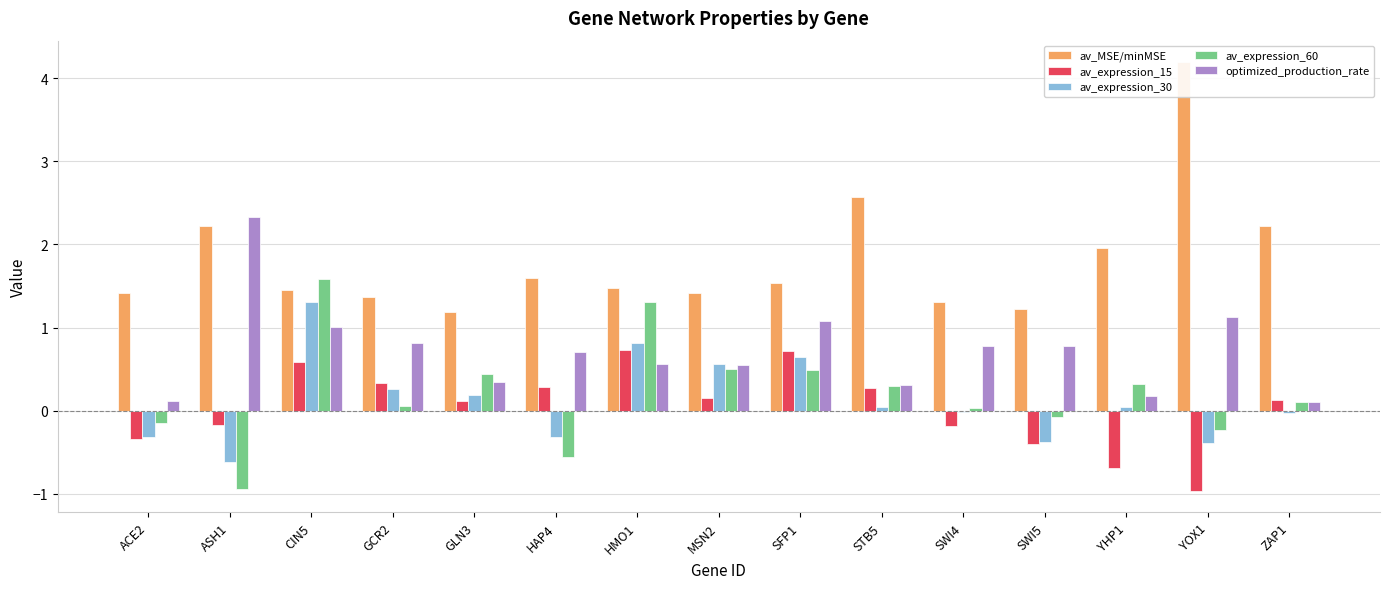

What is the difference between the maximum and minimum values in the optimized_production_rate series?

2.2